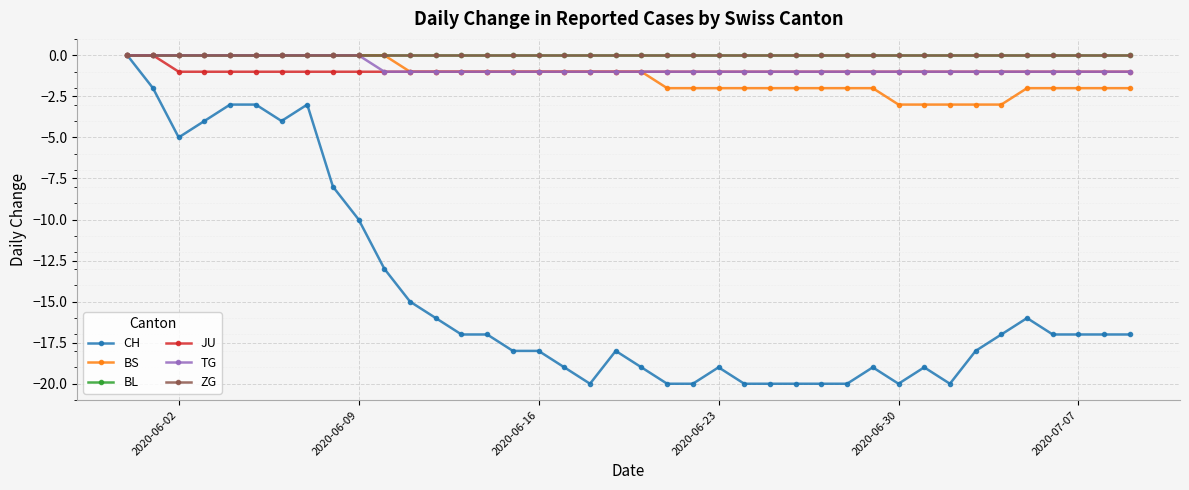

True or false: BL and TG intersect in this chart.

False